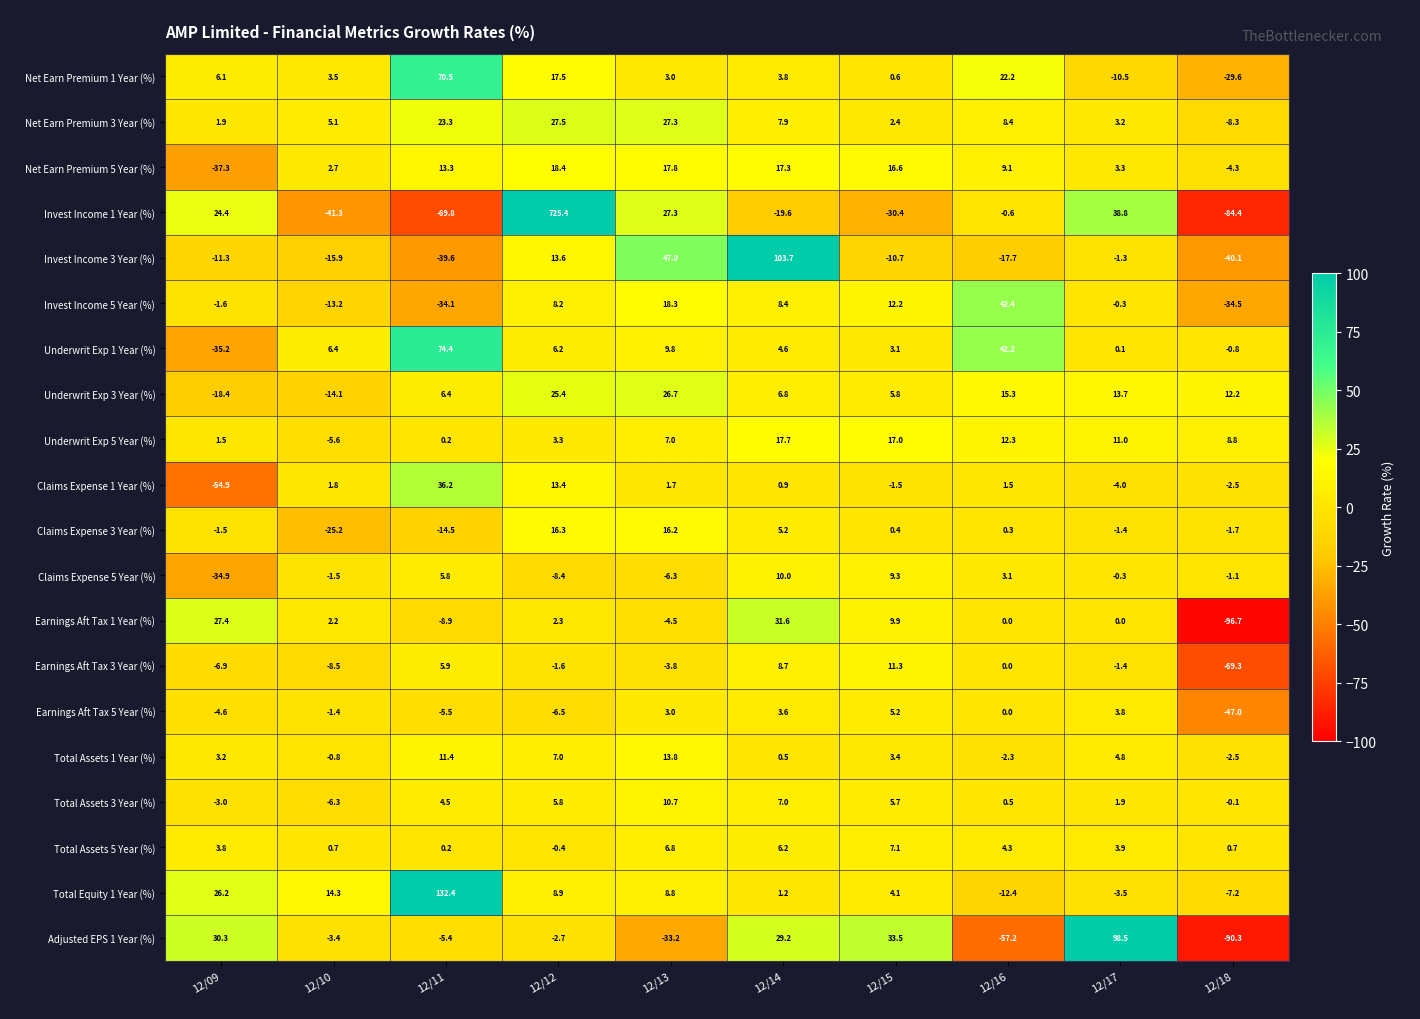

List the labels in order of Underwrit Exp 5 Year (%) value, largest first.

12/14, 12/15, 12/16, 12/17, 12/18, 12/13, 12/12, 12/09, 12/11, 12/10